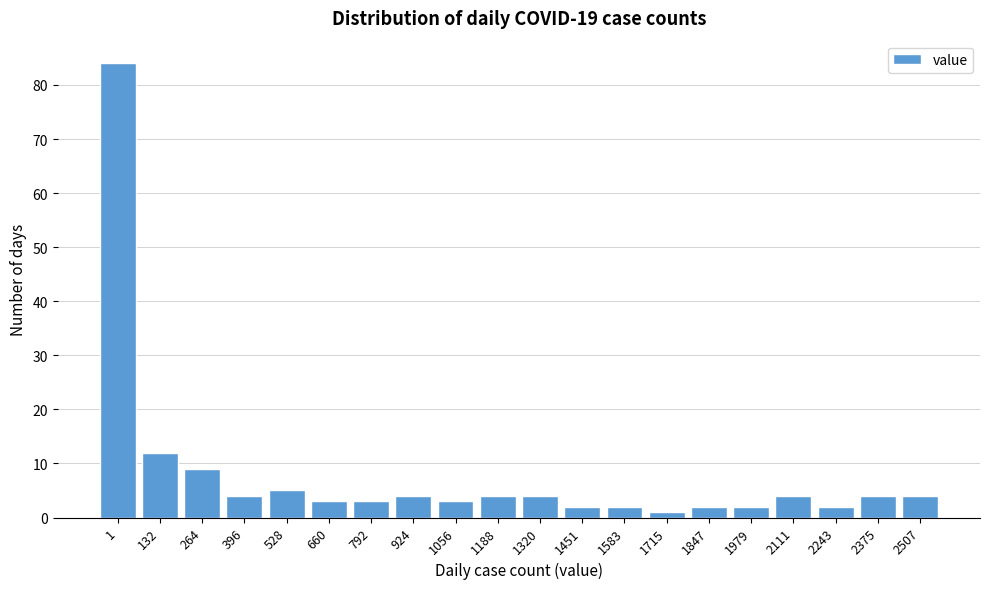

Reading left to right, transcribe all the data shown in this chart.

1=84	132=12	264=9	396=4	528=5	660=3	792=3	924=4	1056=3	1188=4	1320=4	1451=2	1583=2	1715=1	1847=2	1979=2	2111=4	2243=2	2375=4	2507=4